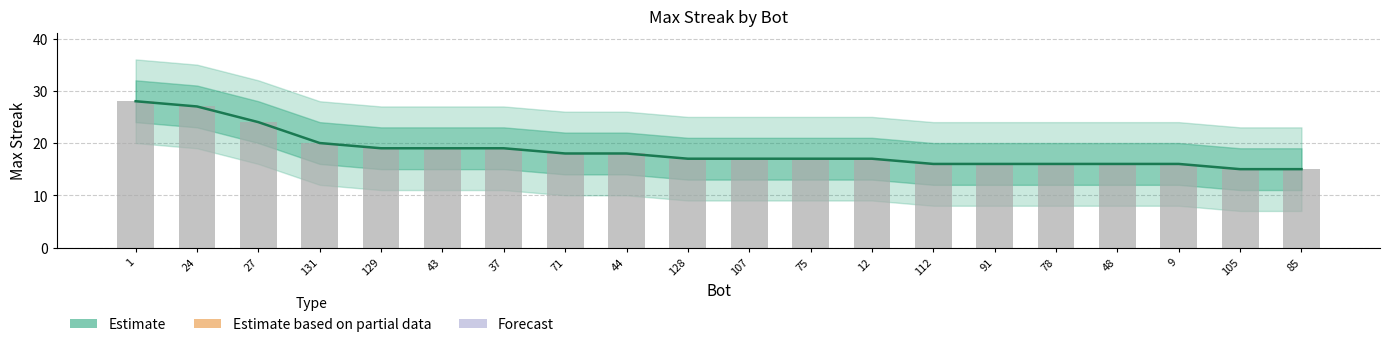

What is the difference between the second highest and second lowest values?

12